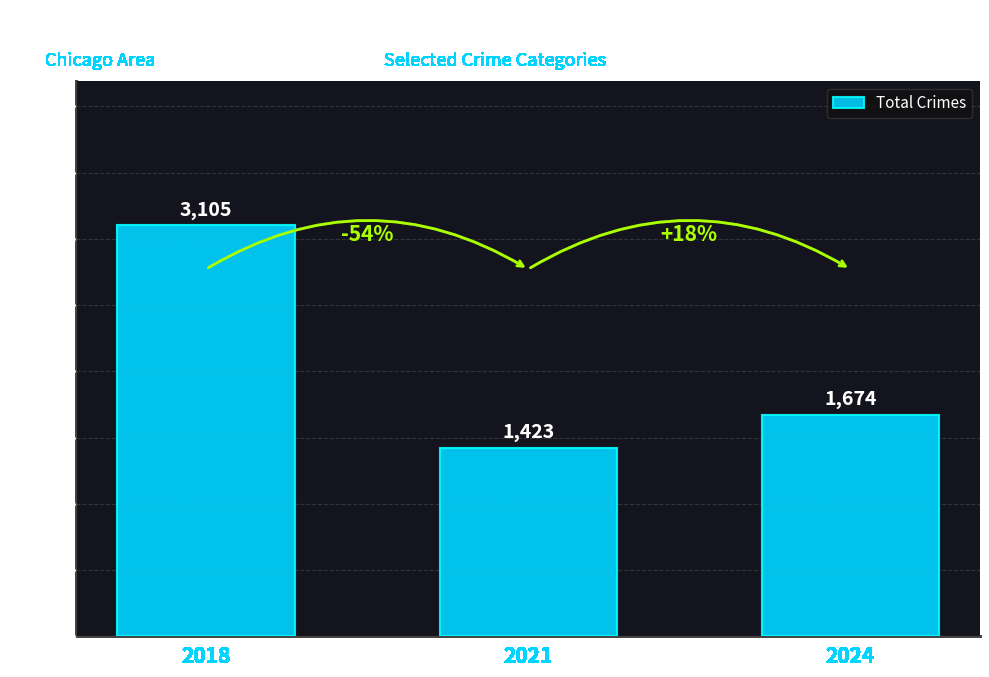

What is the difference between the values at 2024 and 2021?

251